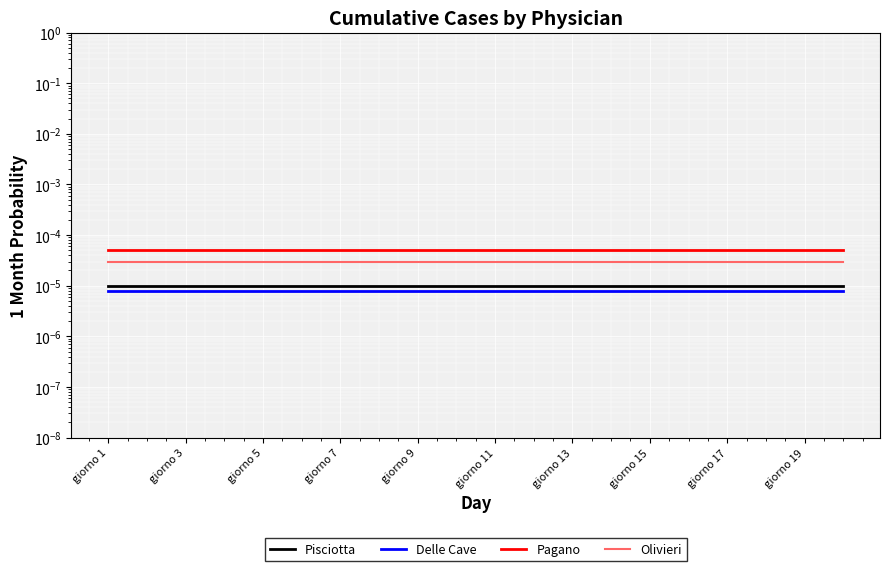

Rank the series at giorno 11 from highest to lowest value.

Pagano, Olivieri, Pisciotta, Delle Cave